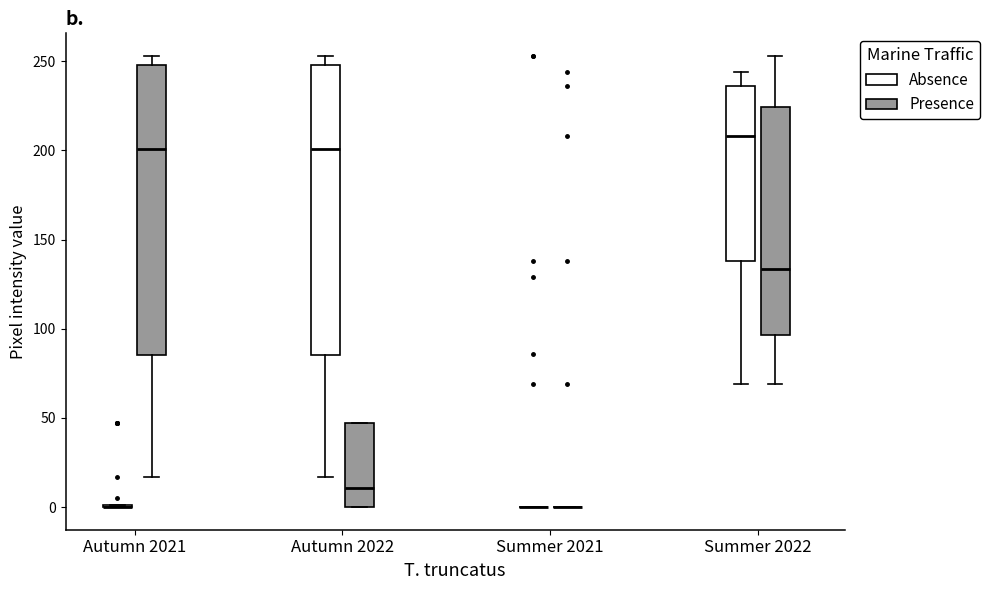

Reading left to right, read every box against the y-axis: the position of its median line, the range the box covers, and the ends of its whiskers. The values are not printed on the chart, so give them approximately, as read against the axis.

Autumn 2021 (Absence): box collapsed to a line at 0, whiskers 0 to 0
Autumn 2021 (Presence): median 200, box 85 to 250, whiskers 15 to 255
Autumn 2022 (Absence): median 200, box 85 to 250, whiskers 15 to 255
Autumn 2022 (Presence): median 10, box 0 to 45, whiskers 0 to 45
Summer 2021 (Absence): box collapsed to a line at 0, whiskers 0 to 0
Summer 2021 (Presence): box collapsed to a line at 0, whiskers 0 to 0
Summer 2022 (Absence): median 210, box 140 to 235, whiskers 70 to 245
Summer 2022 (Presence): median 135, box 95 to 225, whiskers 70 to 255